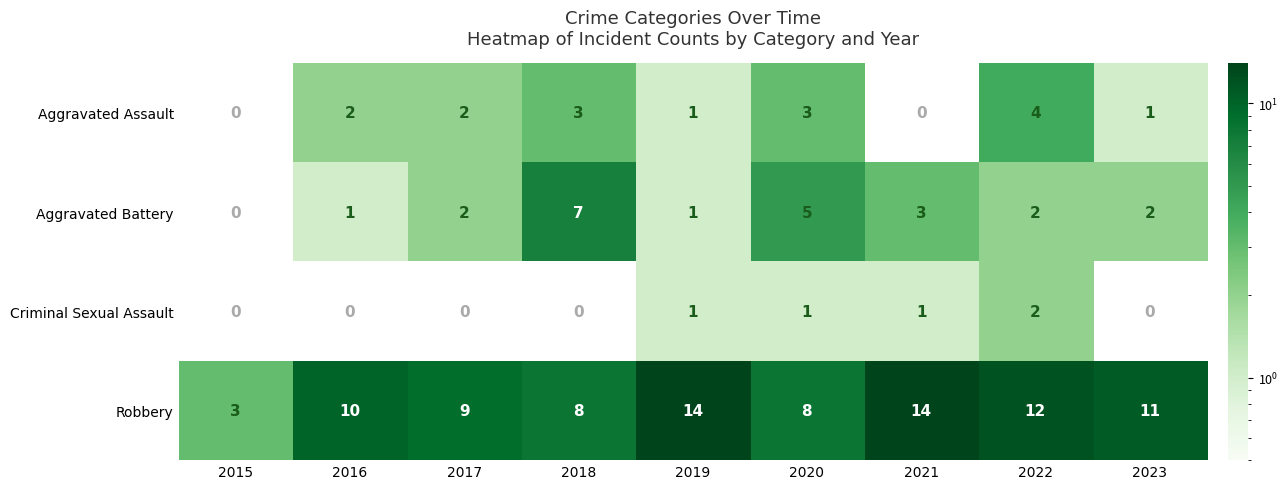

True or false: Robbery has a value of 11 at 2023.

True